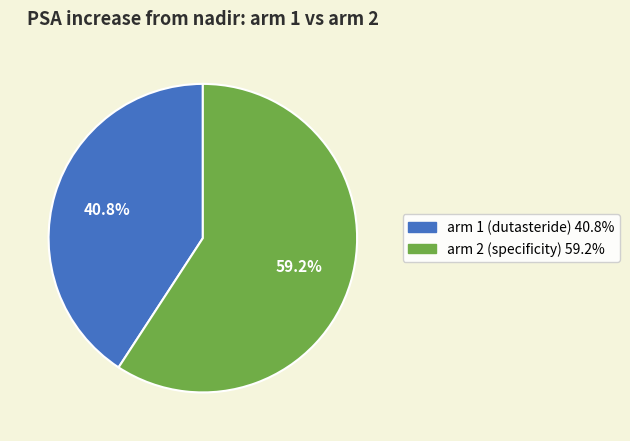

Does any single category account for the majority?

Yes